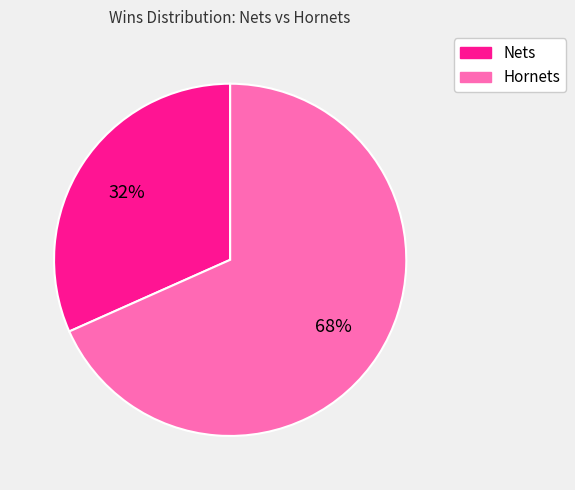

To the nearest percent, what is the average slice percentage?

50%